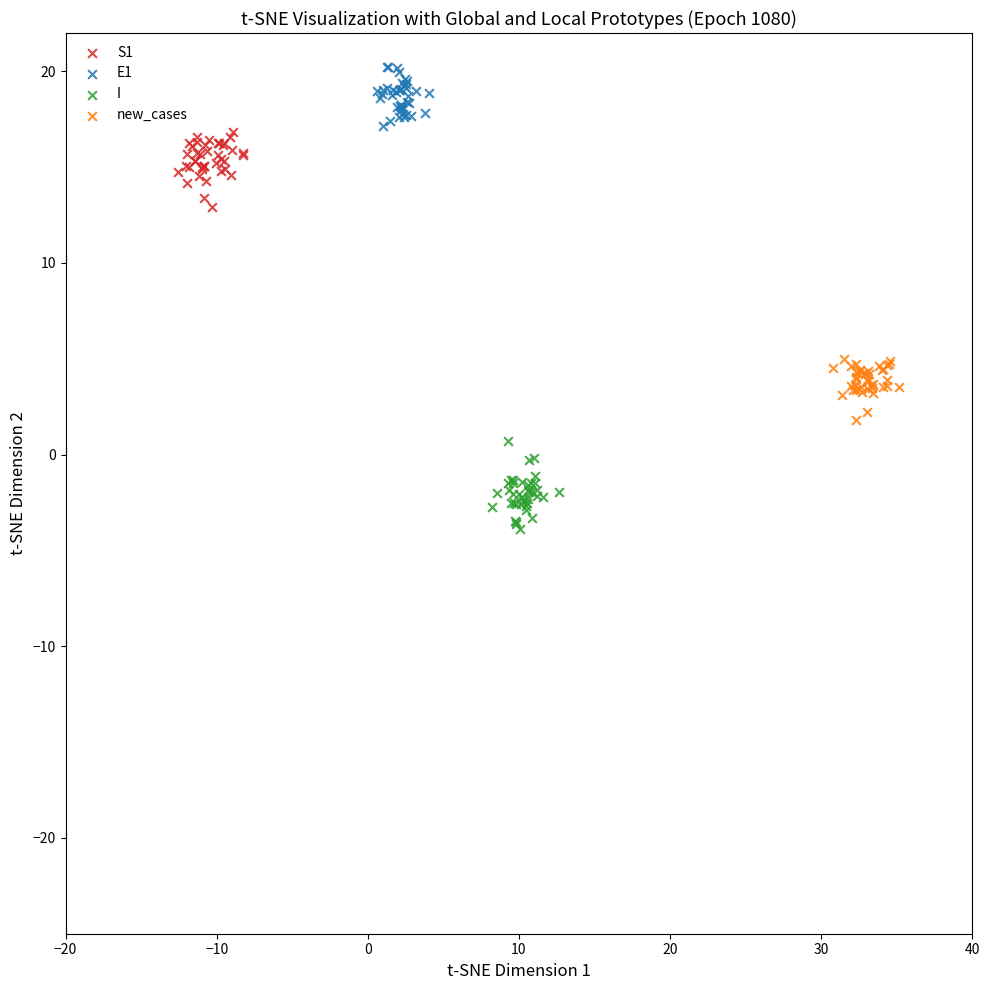

Which series contains the lowest Y value?

I